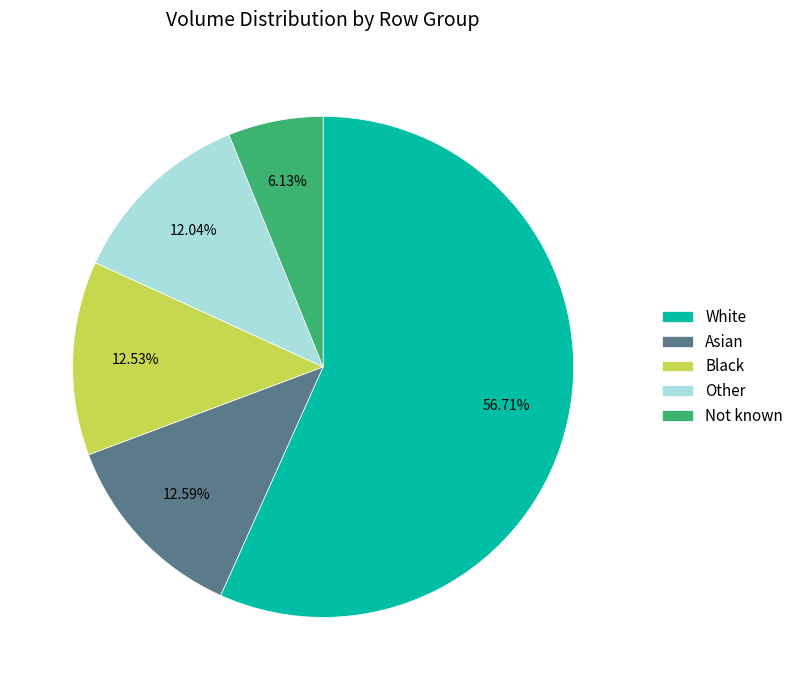

To the nearest percent, what is the difference between the largest and smallest slice percentages?

51%